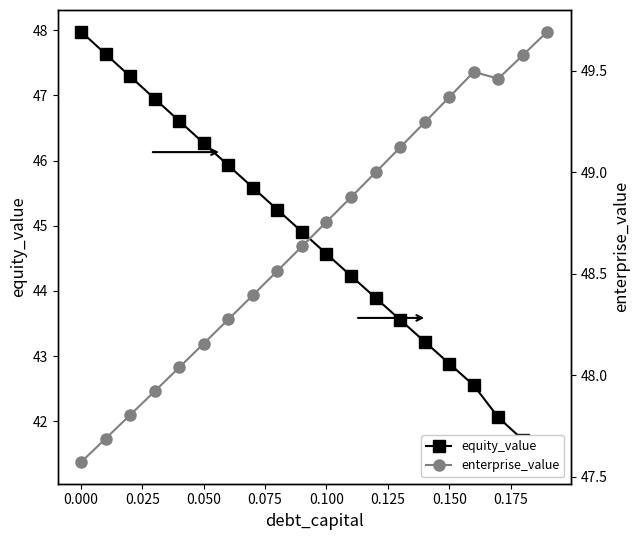

List the series in order of their overall mean, highest first.

enterprise_value, equity_value